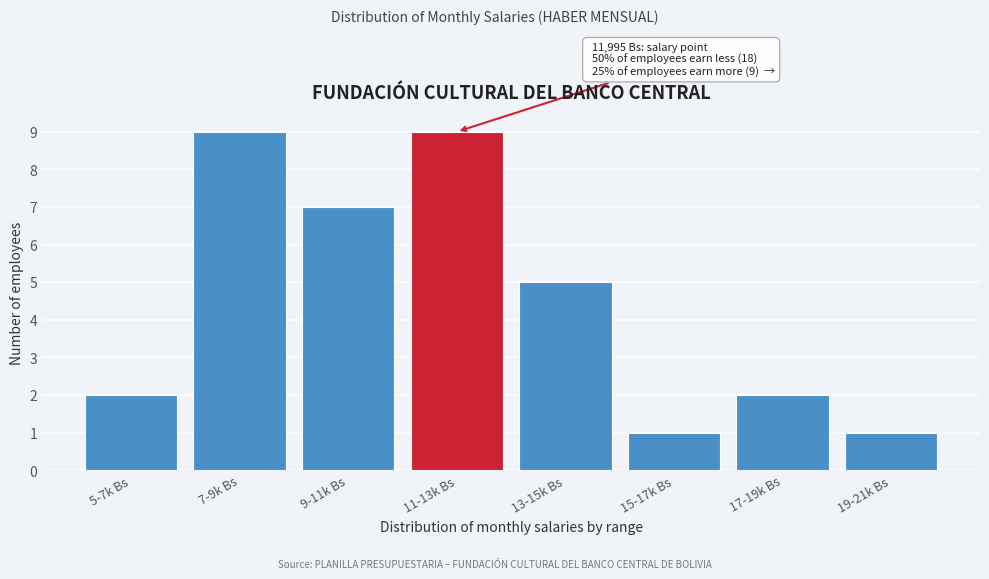

Reading right to left, what are all the values shown in this chart?

1	2	1	5	9	7	9	2